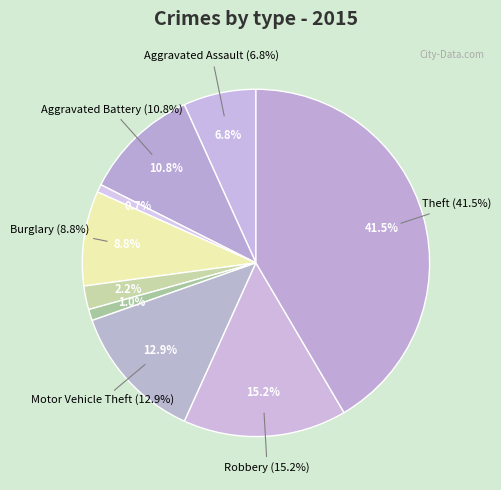

Rank the categories by value from highest to lowest.

Theft, Robbery, Motor Vehicle Theft, Aggravated Battery, Burglary, Aggravated Assault, Criminal Sexual Assault, Homicide, Arson